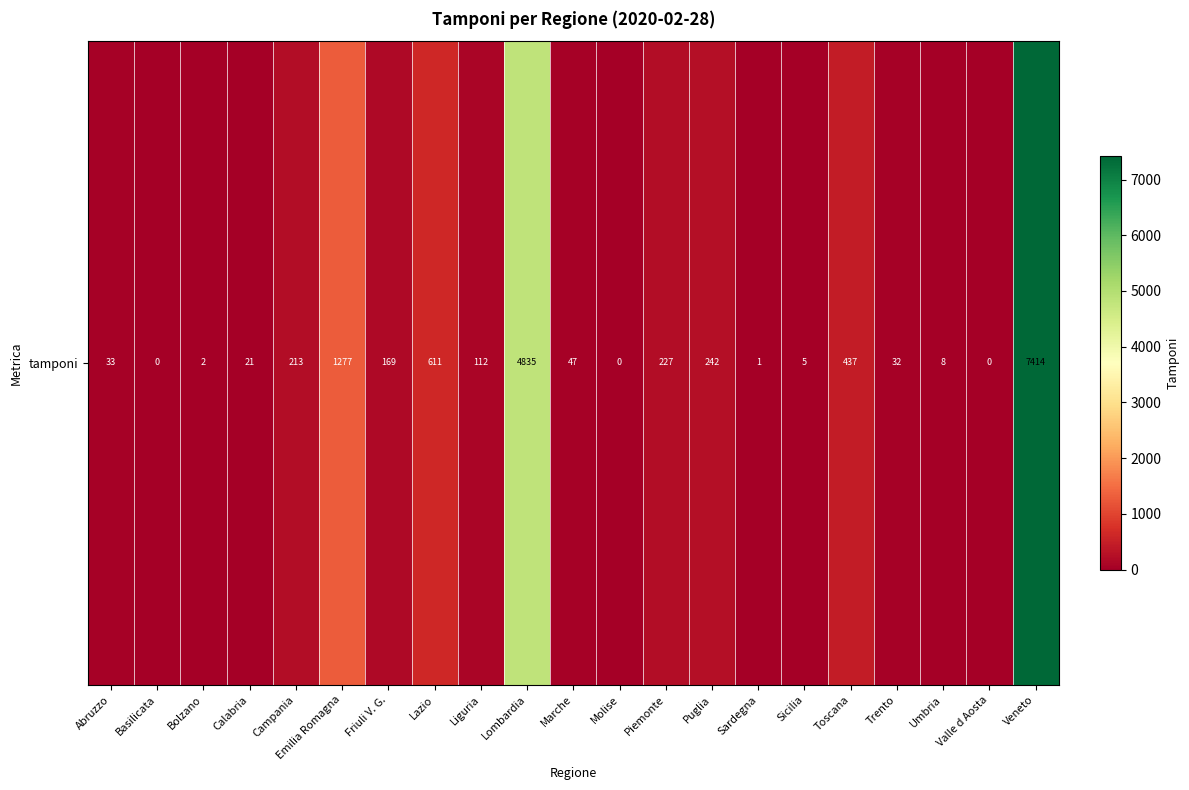

How many values are above zero?

18